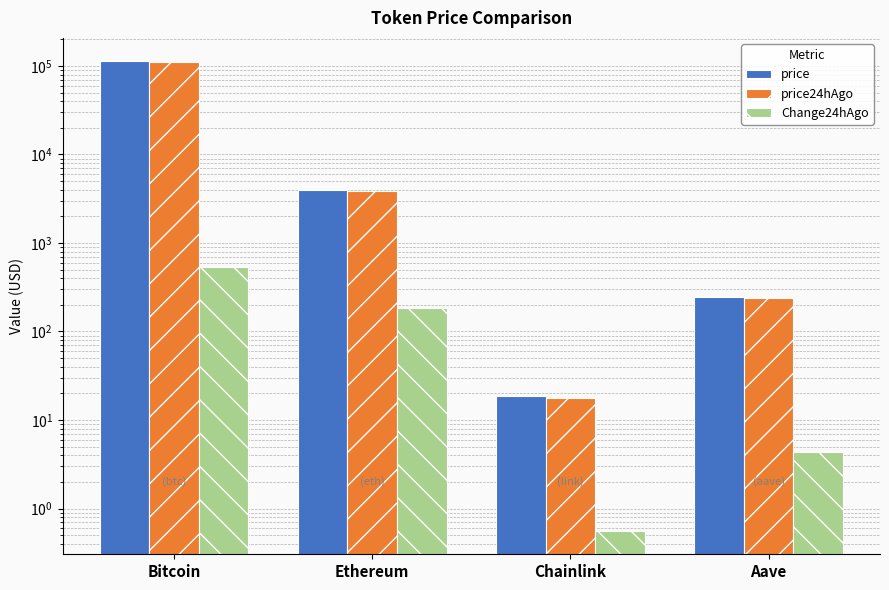

What are all the series names shown in the legend?

price, price24hAgo, Change24hAgo